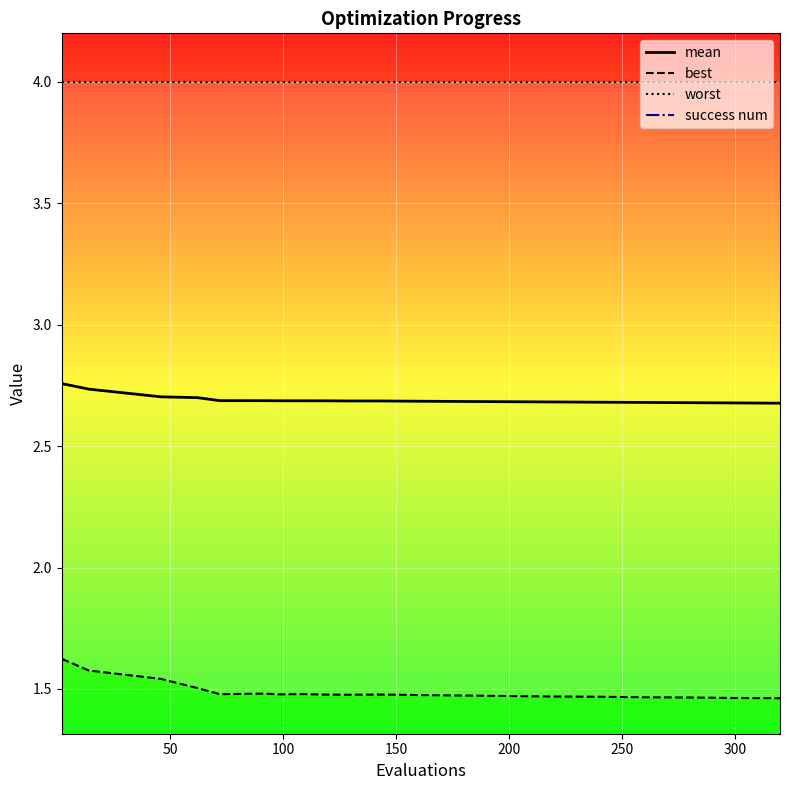

True or false: worst and mean cross at least once.

False